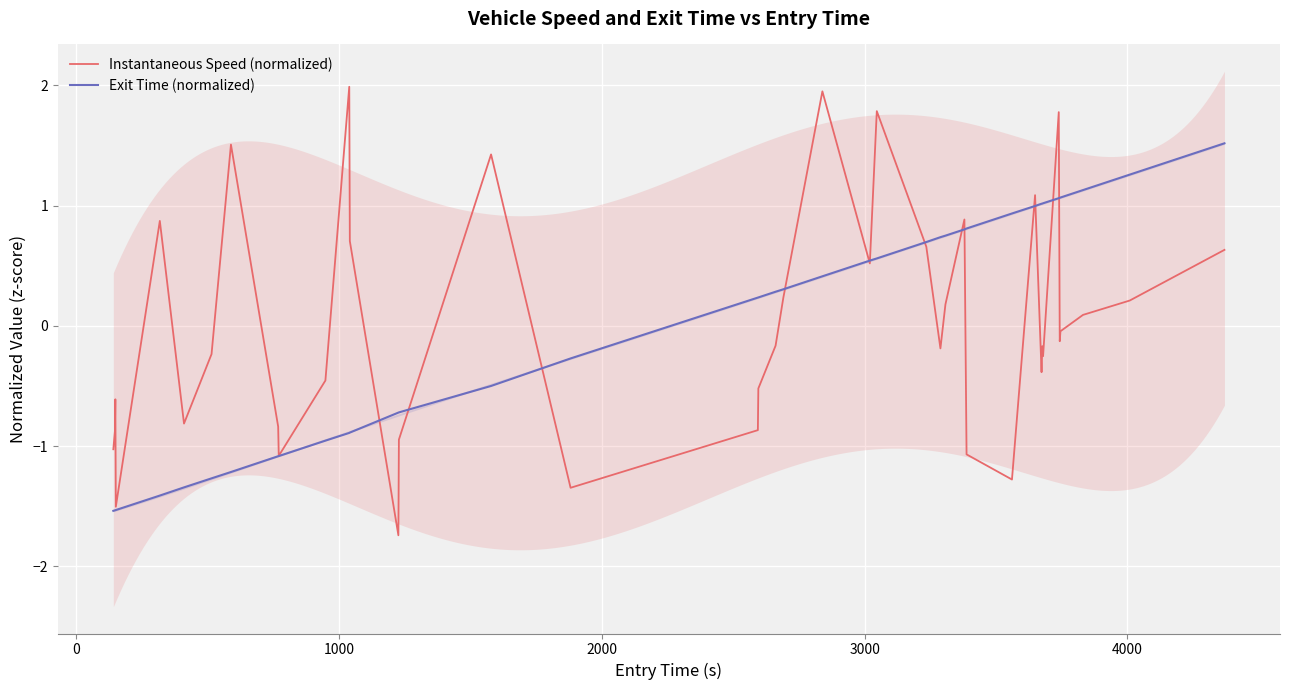

What is the minimum value for Exit Time (normalized)?

-1.5